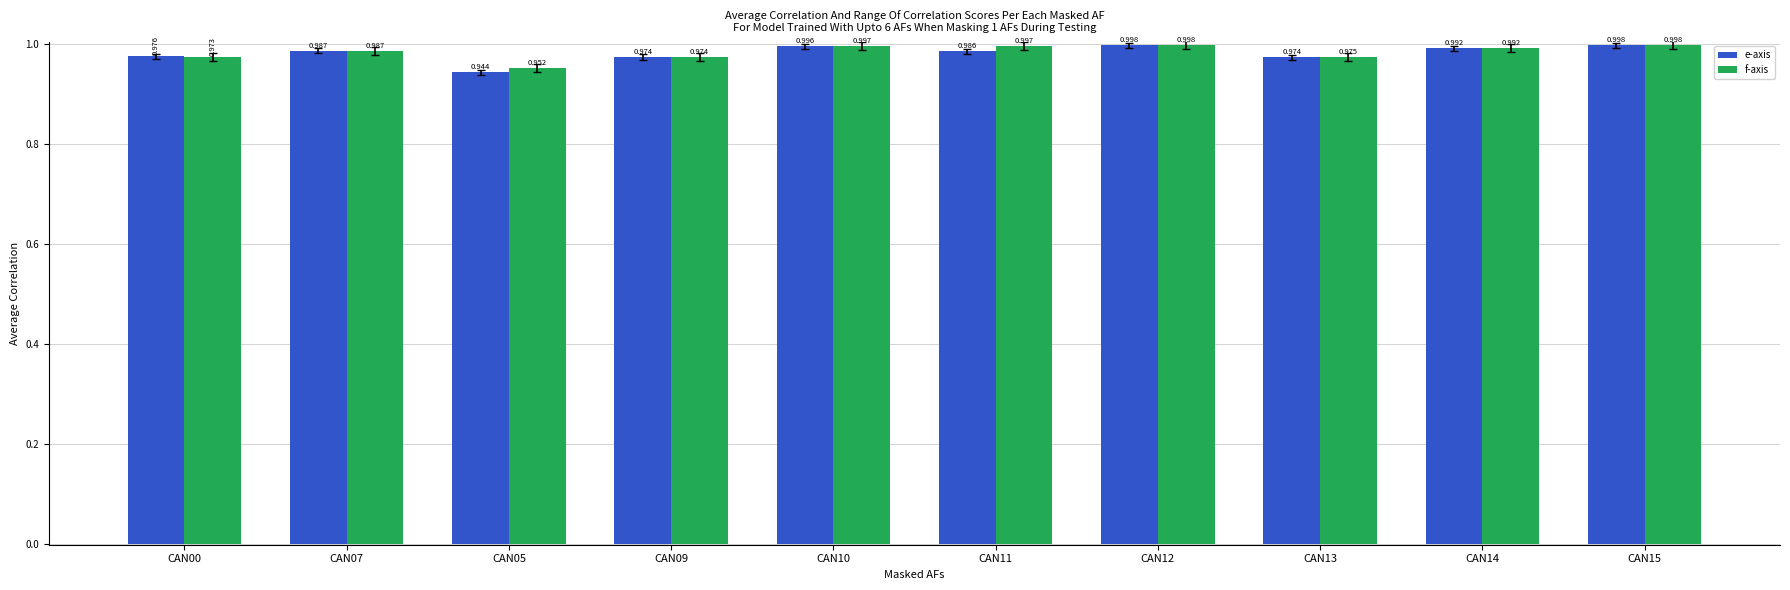

The f-axis series shows 0.7 at CAN11. True or false?

False